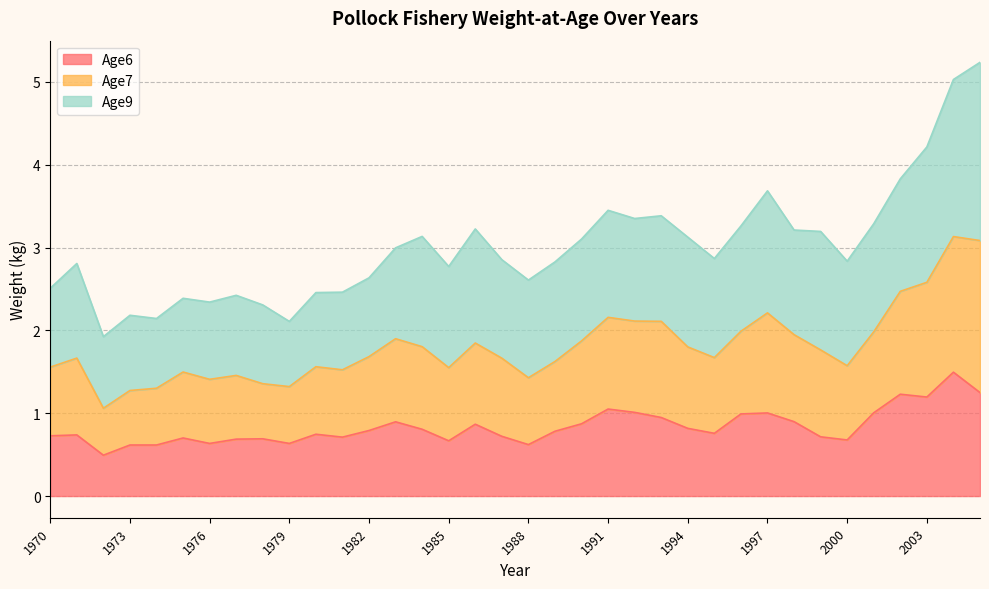

True or false: Age6 and Age7 cross at least once.

False